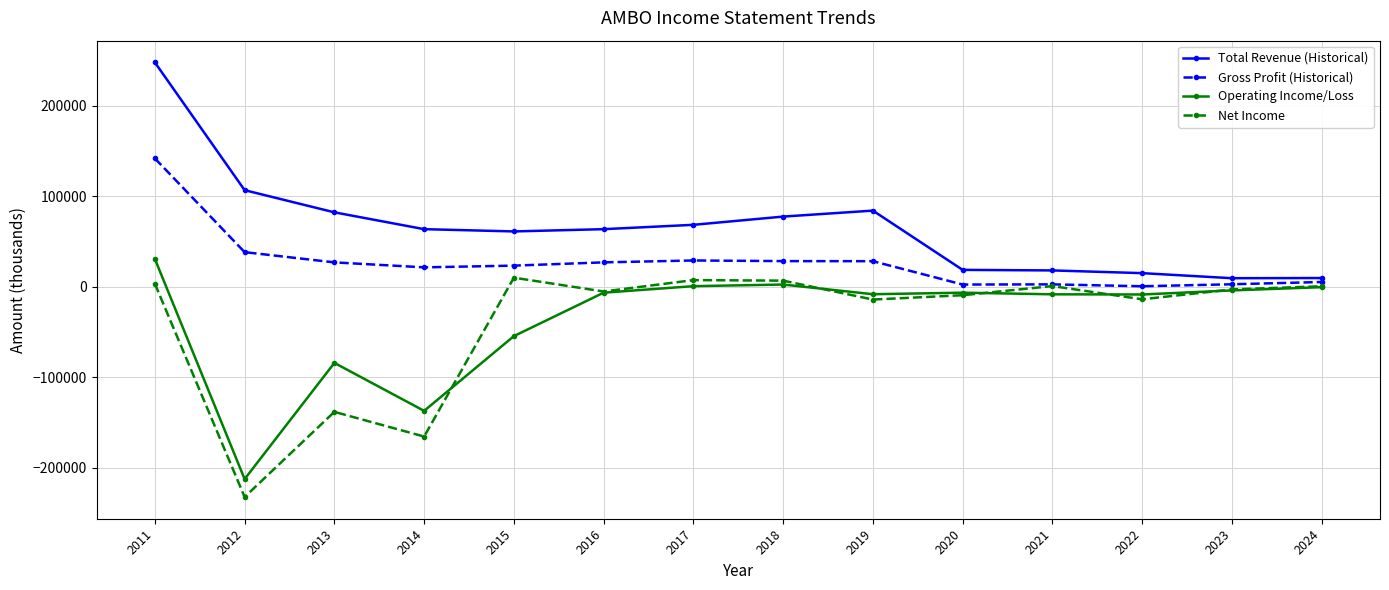

Which category has the lowest value across all series?

2012